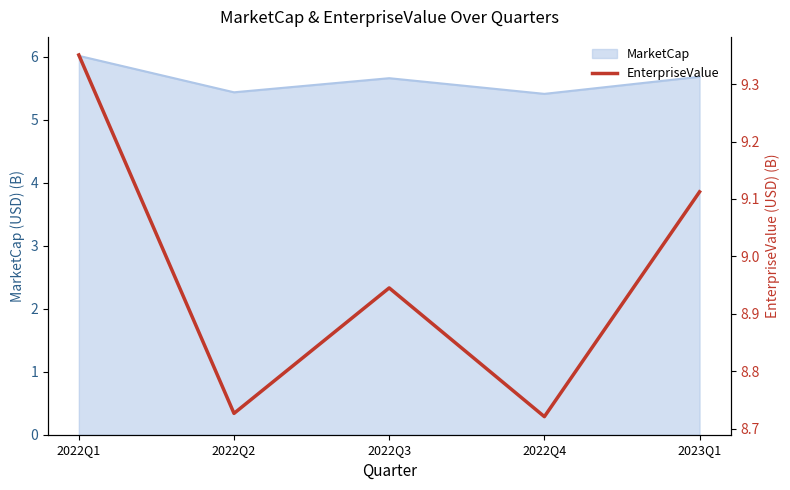

Is it true that the value at 2022Q1 is 5.6?

False